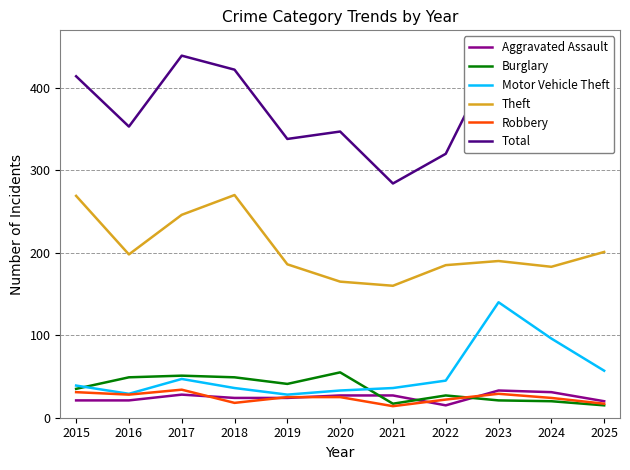

The value of Motor Vehicle Theft at 2022 is 45. True or false?

True